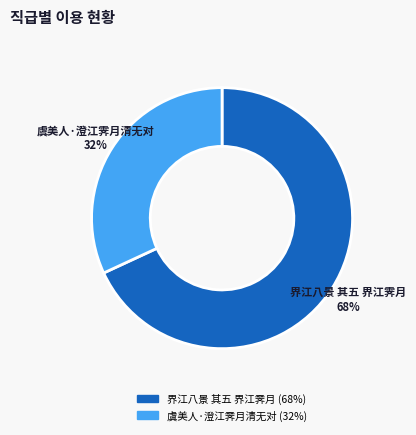

Rank the categories by value from lowest to highest.

虞美人·澄江霁月清无对, 界江八景 其五 界江霁月